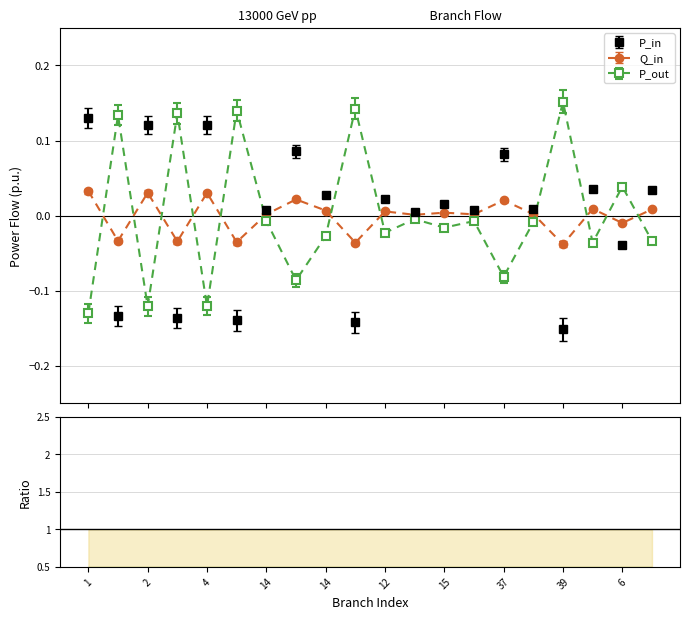

Which series ends up on top after the final intersection of Q_in and P_out?

Q_in